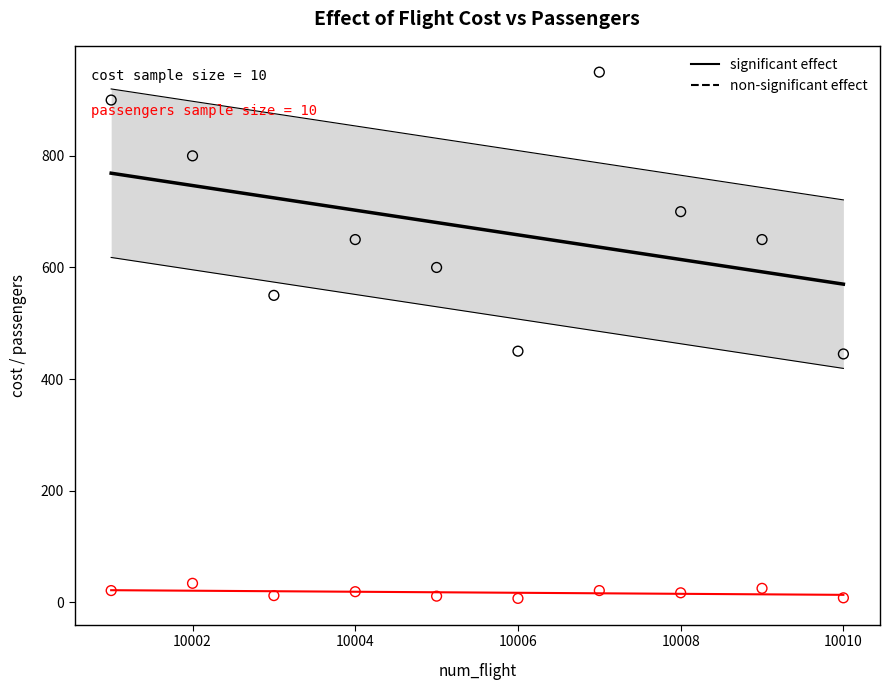

Across all data points, what is the range of X values (max minus min)?

9